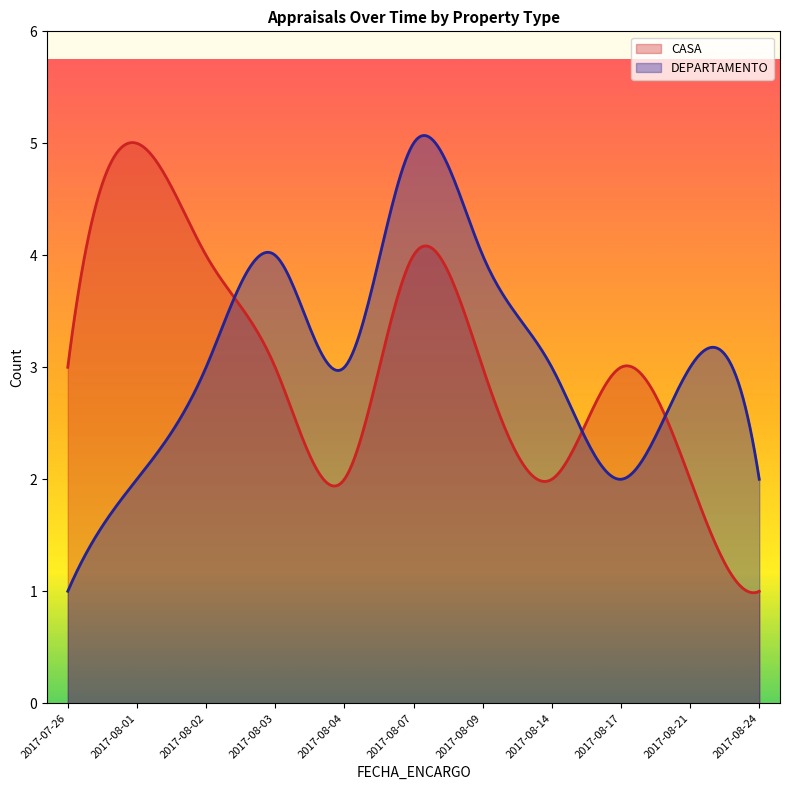

What is the label of the 8th point from the right?

2017-08-03